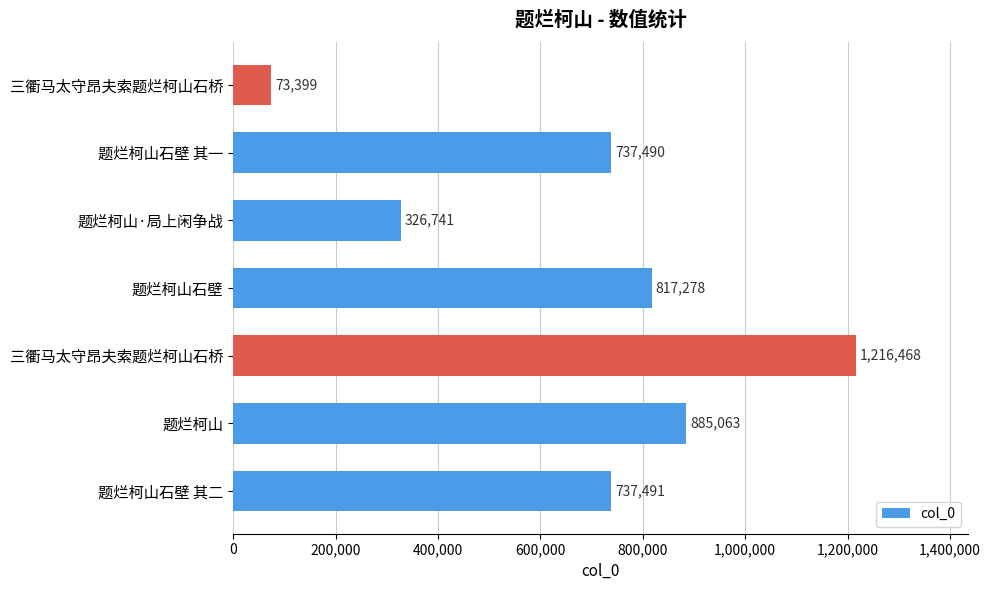

What is the difference between the maximum and minimum values?

1143069